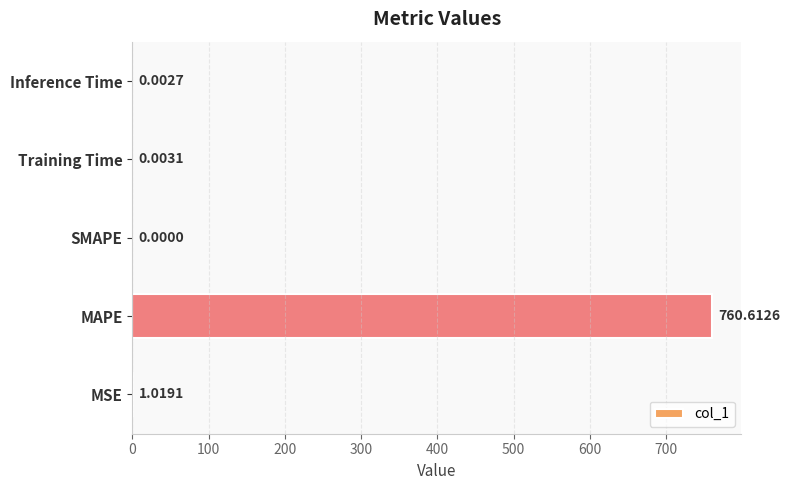

What is the sum of all values?

761.6